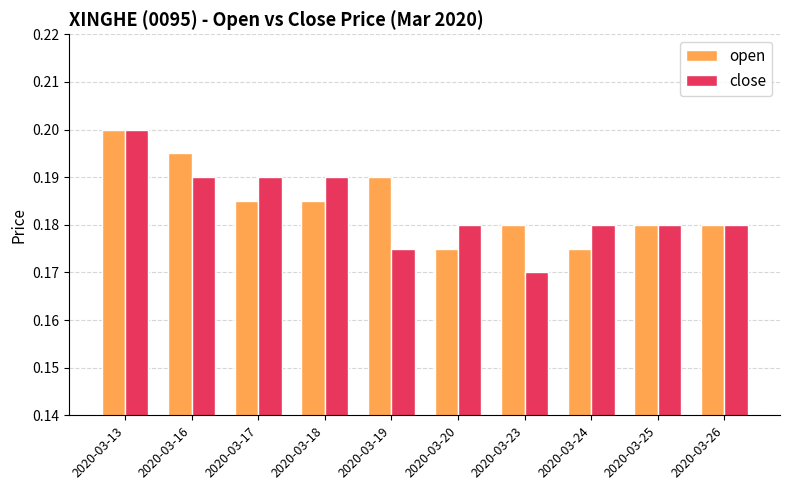

Which series has the widest spread of values?

close